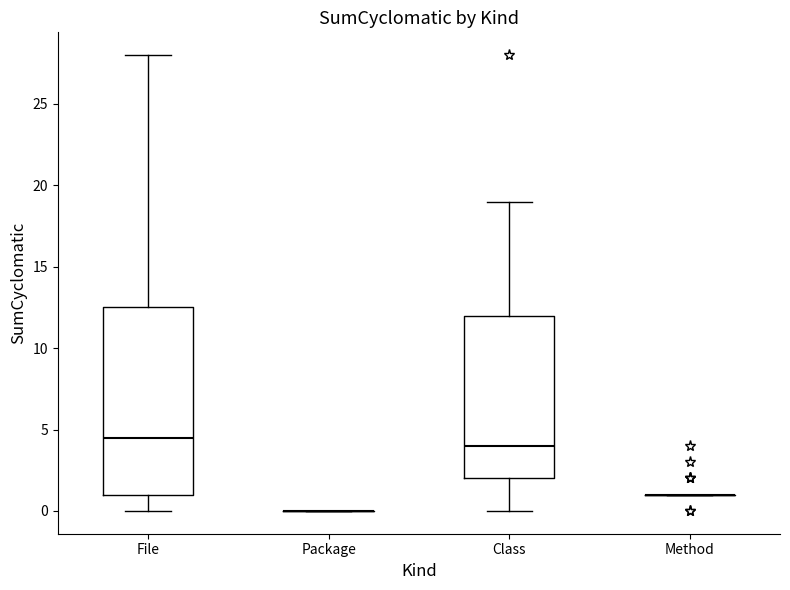

Where does the lower whisker of the box for Class end on the y-axis? The values are not printed on the chart, so give them approximately, as read against the axis.

0.0